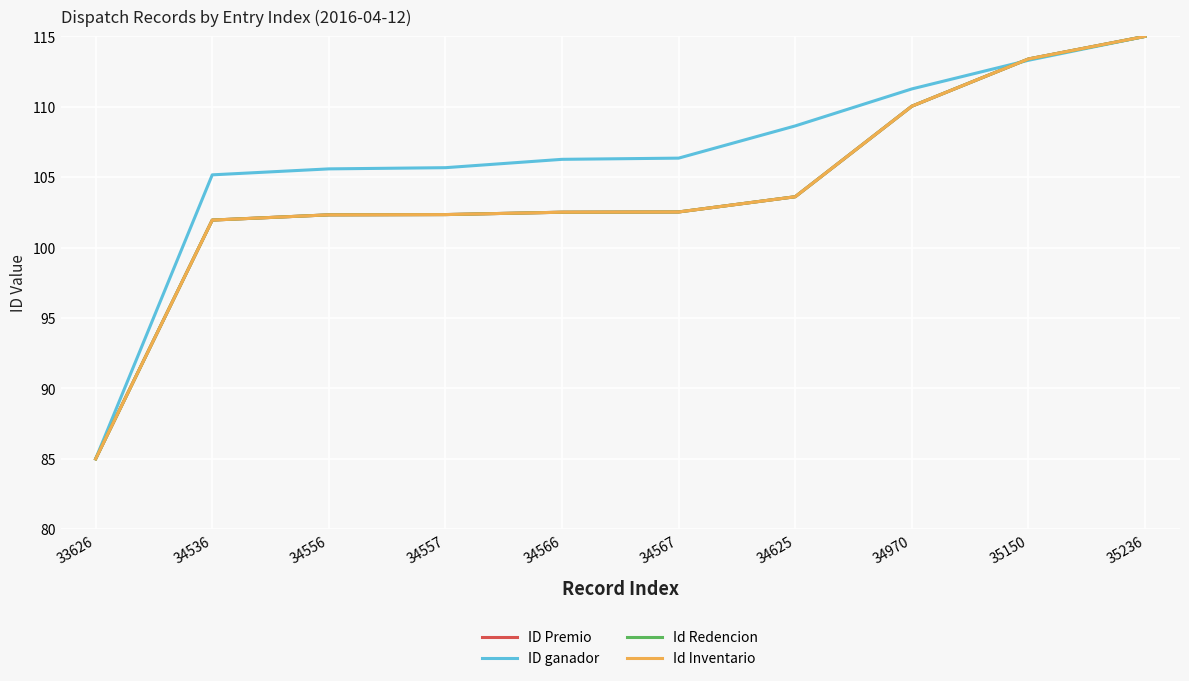

Is the value of ID ganador at 34567 greater than the value of Id Inventario at 35150?

No